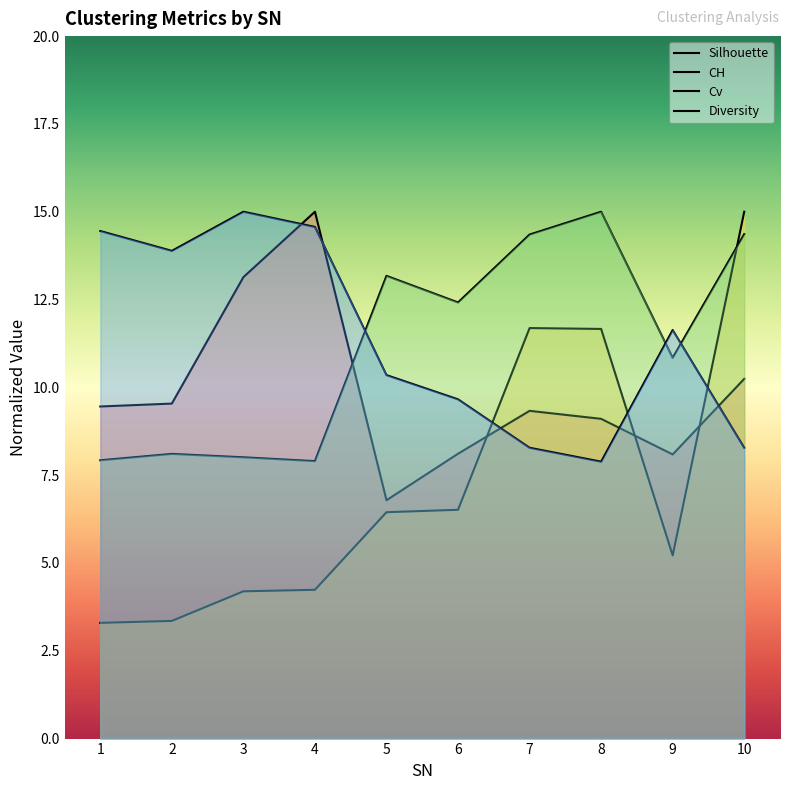

At which label is Silhouette closest to 10?

10